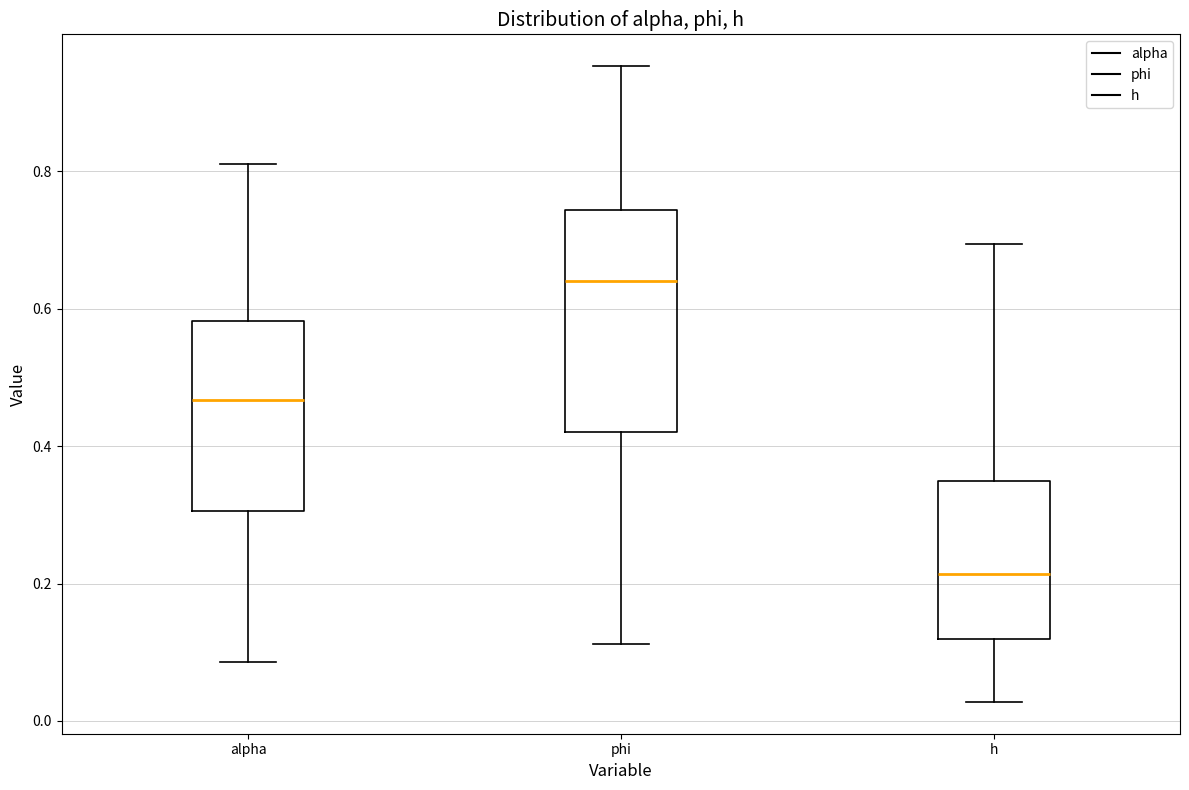

Where is the upper edge of the box for alpha on the y-axis? The values are not printed on the chart, so give them approximately, as read against the axis.

0.58